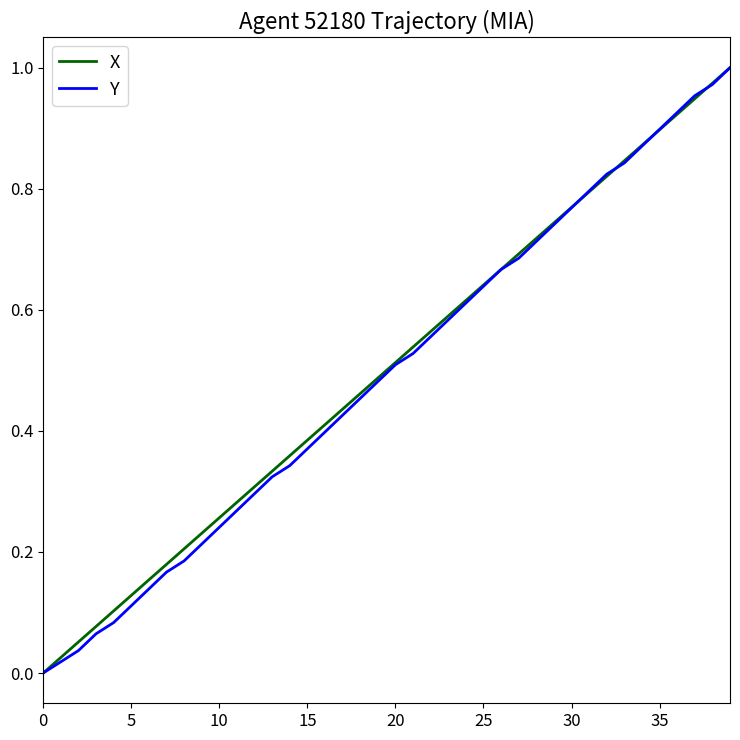

Rank the series by their maximum value, from lowest to highest.

X, Y